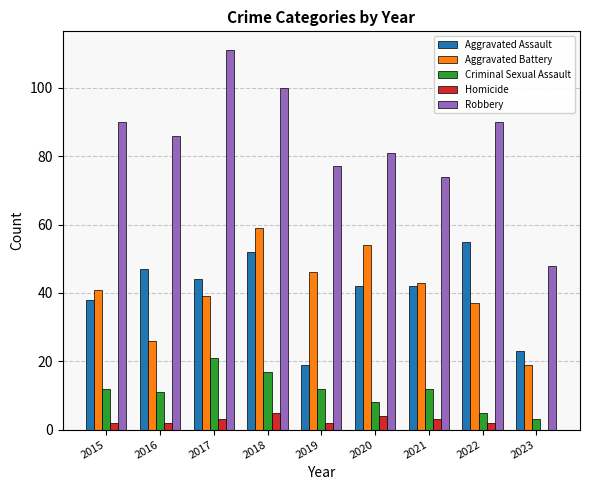

The Criminal Sexual Assault series shows 18 at 2016. True or false?

False